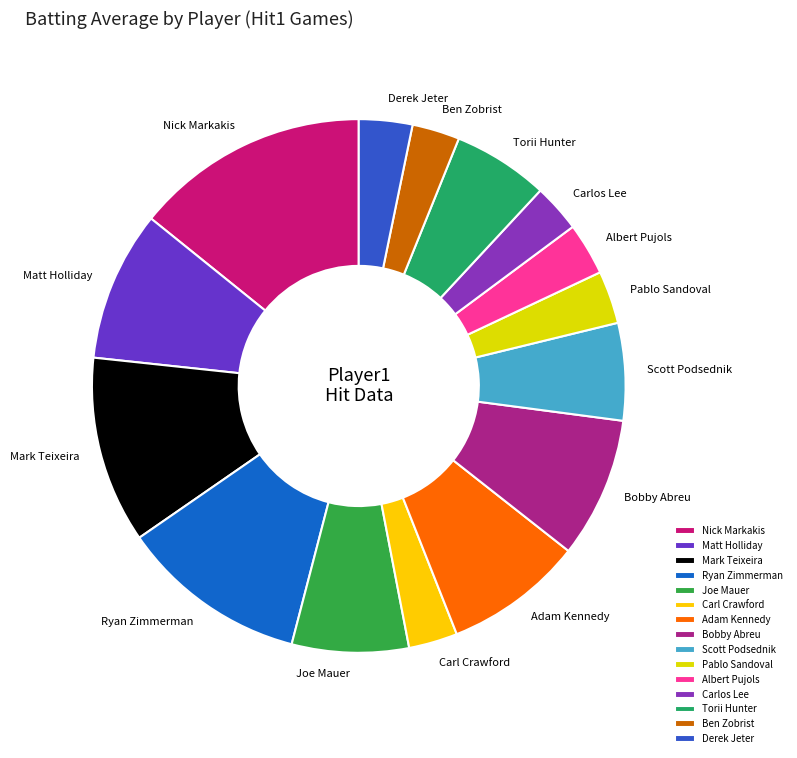

Which has a higher value, Bobby Abreu or Carl Crawford?

Bobby Abreu